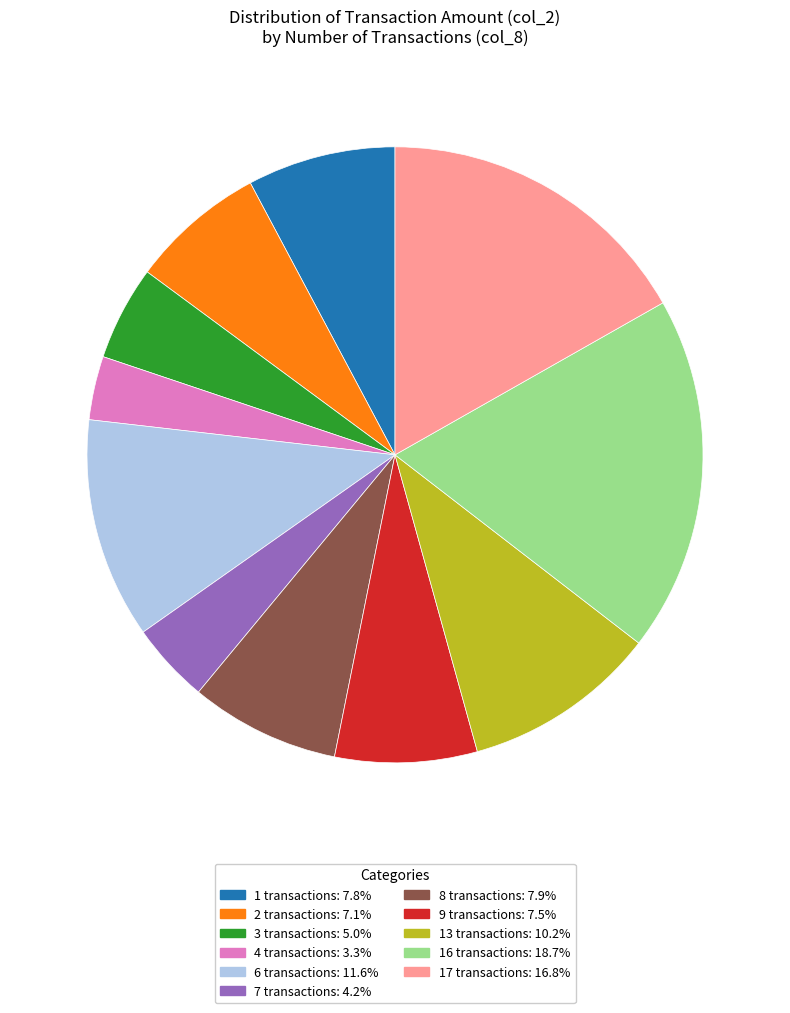

Is there any slice that represents more than half of the pie?

No